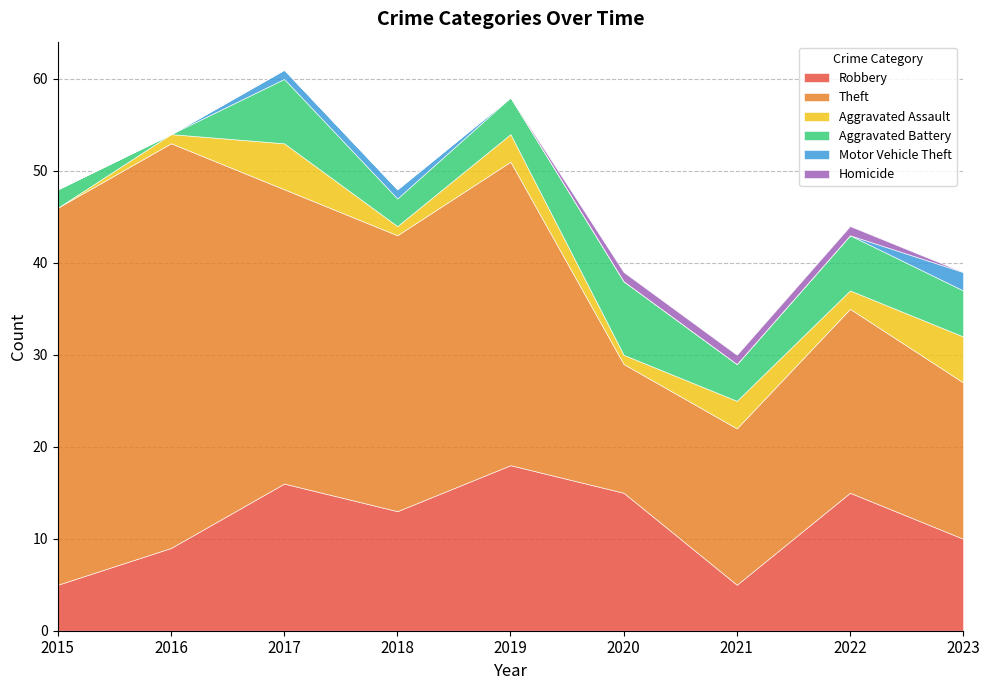

Reading right to left, list all the values displayed in this chart.

Robbery: 10	15	5	15	18	13	16	9	5
Theft: 17	20	17	14	33	30	32	44	41
Aggravated Assault: 5	2	3	1	3	1	5	1	0
Aggravated Battery: 5	6	4	8	4	3	7	0	2
Motor Vehicle Theft: 2	0	0	0	0	1	1	0	0
Homicide: 0	1	1	1	0	0	0	0	0